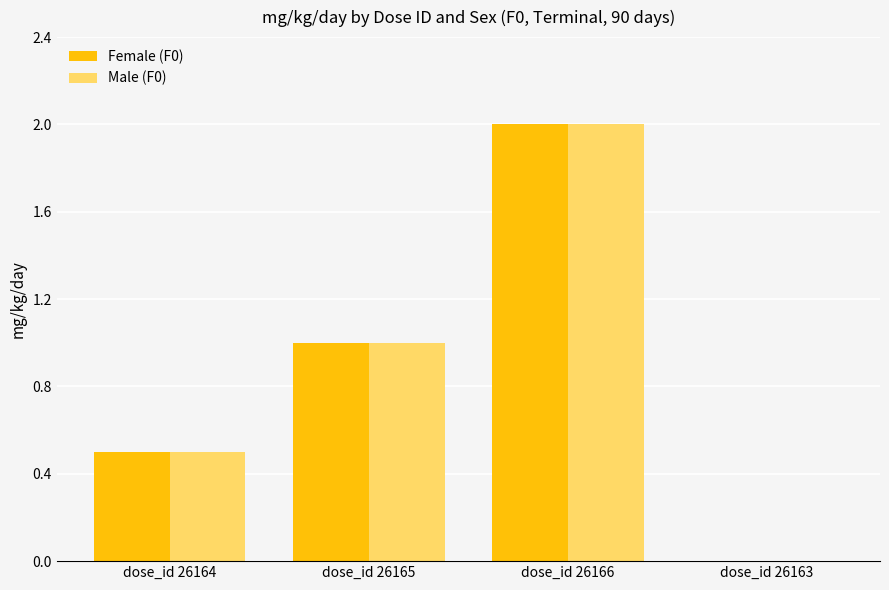

Where is Male (F0) nearest to the value 1?

dose_id 26165